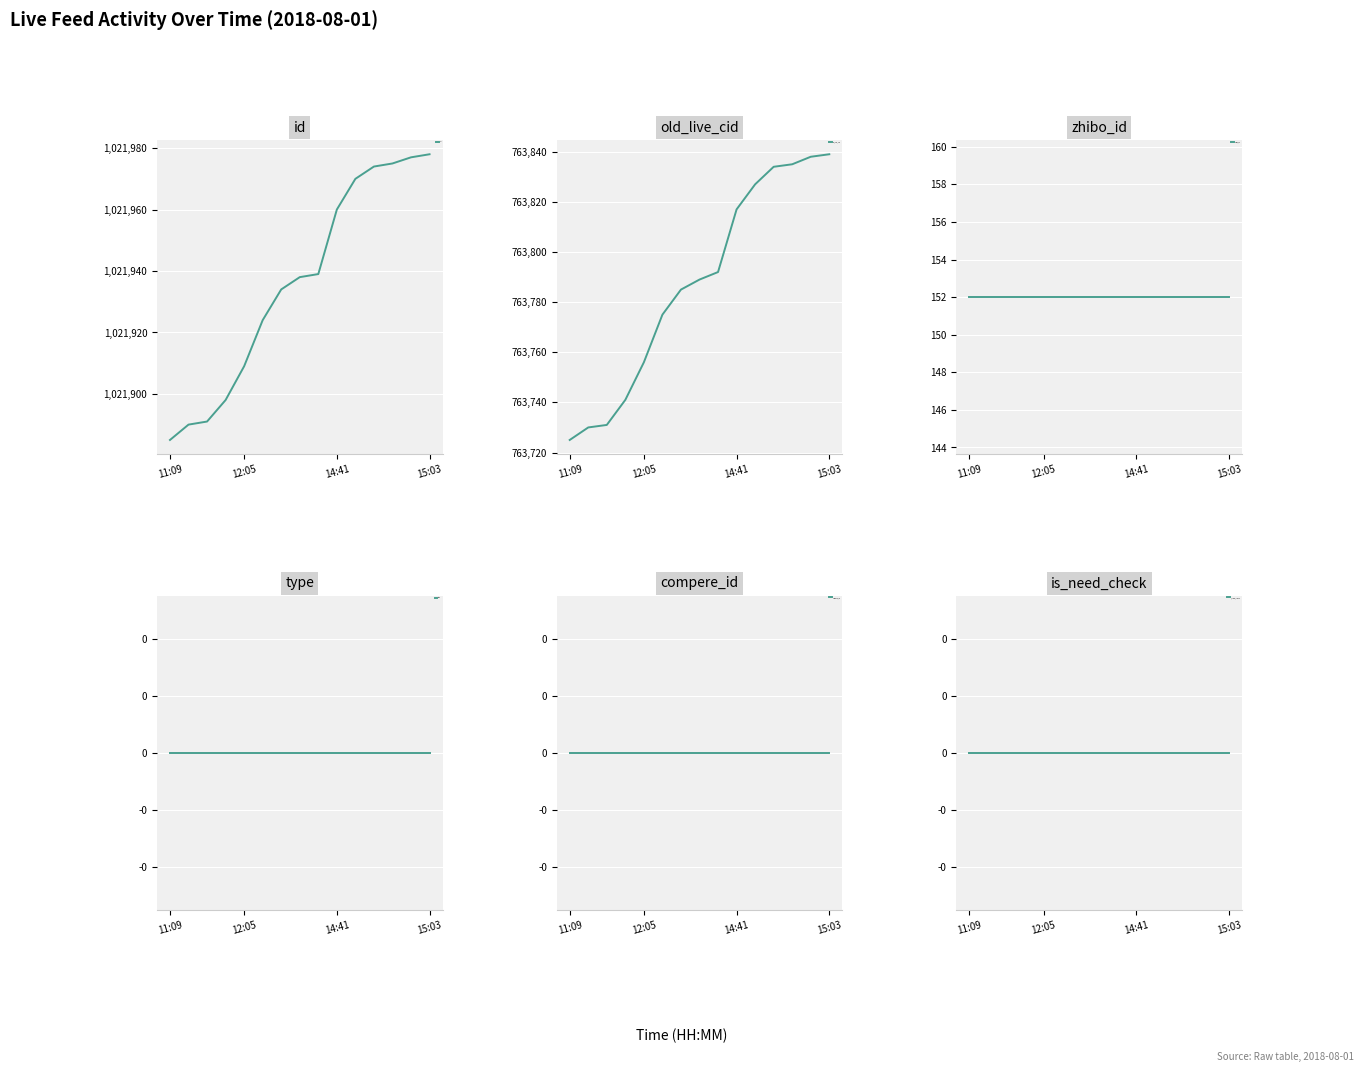

True or false: old_live_cid has a value of 363880 at 13.

False